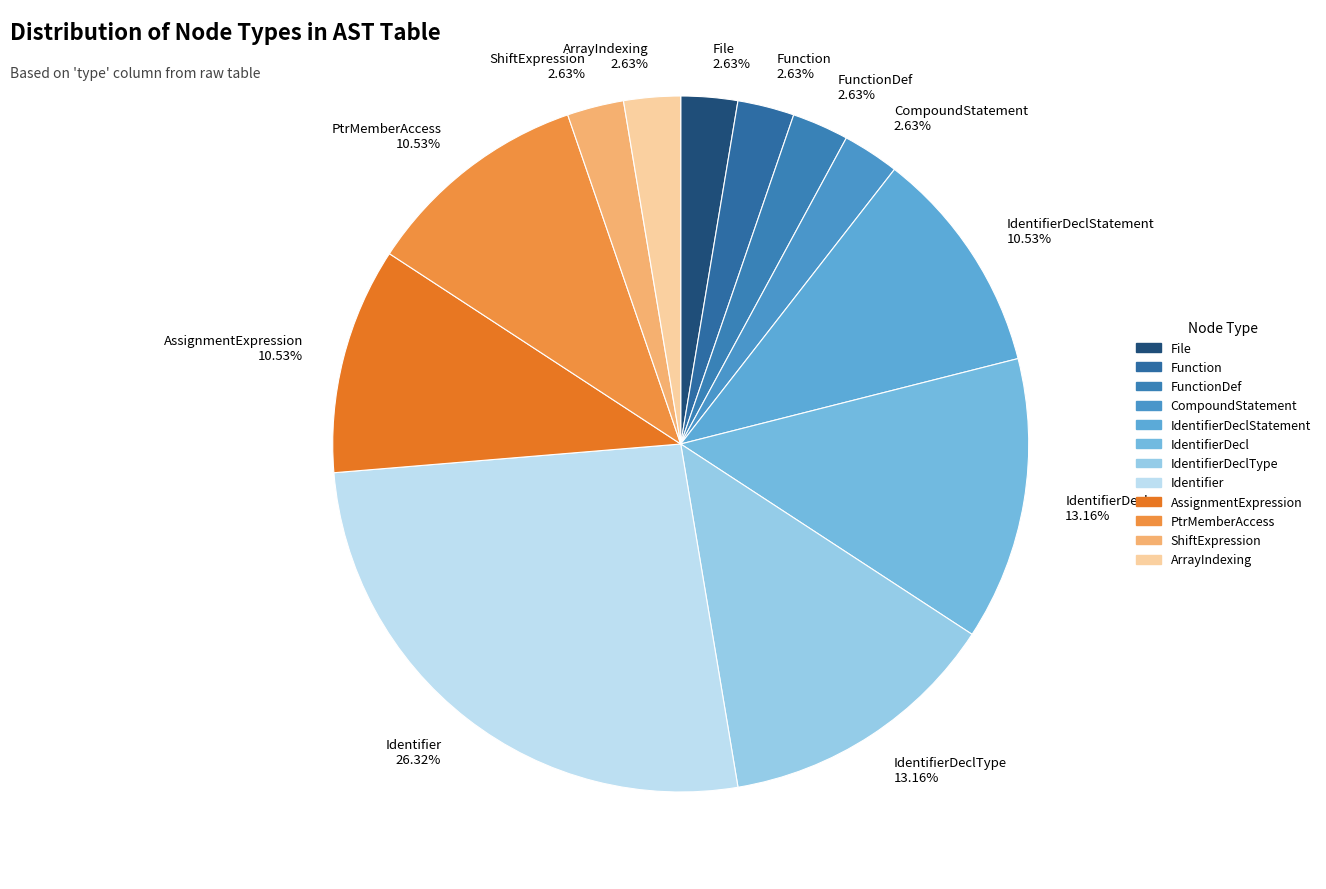

Is the sum of IdentifierDeclType 13.16% and FunctionDef 2.63% greater than half?

No